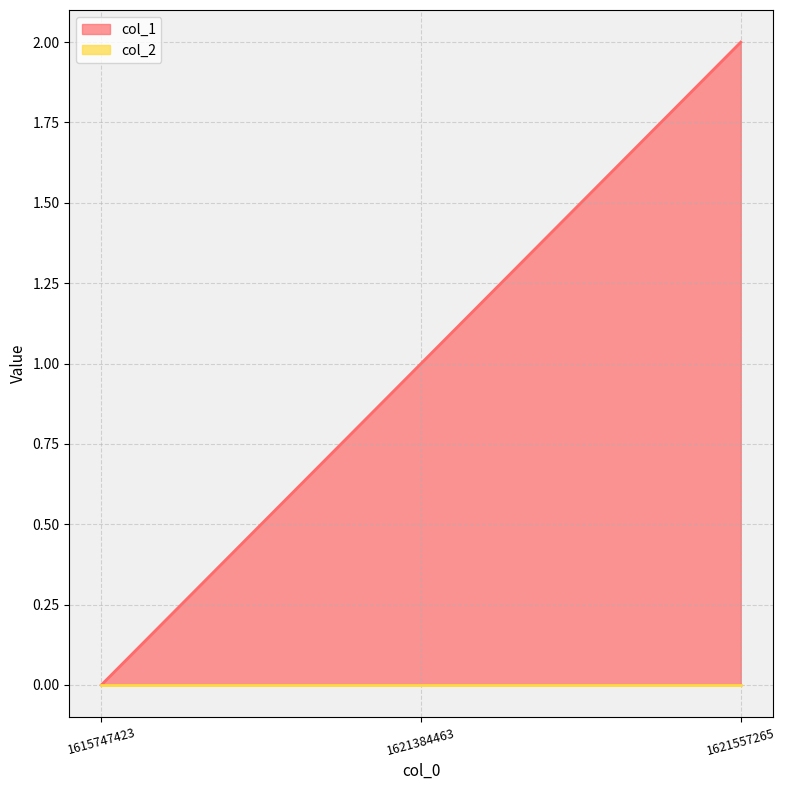

At which label does the data first exceed 1?

1621557265